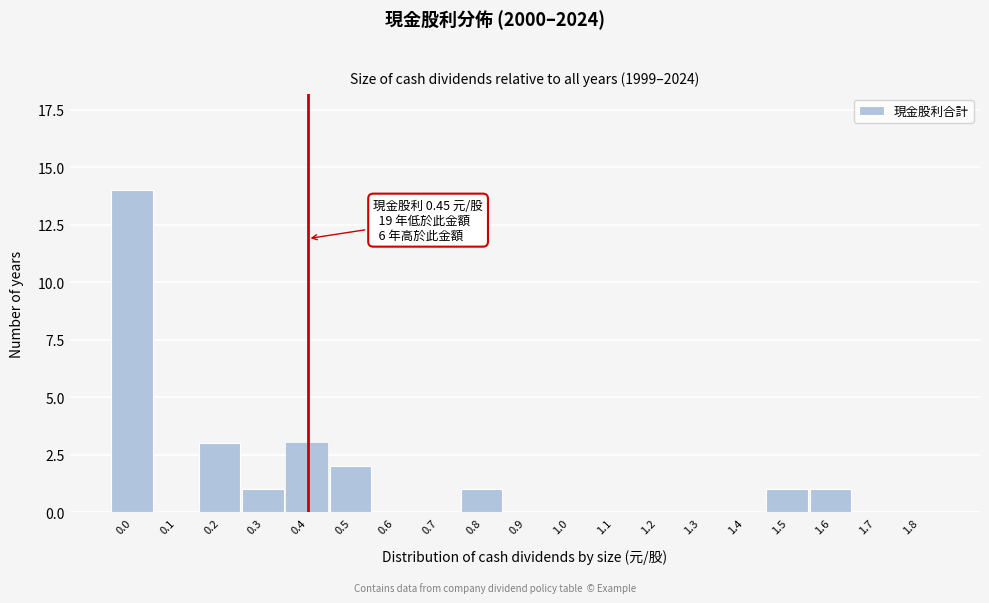

Reading left to right, list all the values displayed in this chart.

0.0=14	0.1=0	0.2=3	0.3=1	0.4=3	0.5=2	0.6=0	0.7=0	0.8=1	0.9=0	1.0=0	1.1=0	1.2=0	1.3=0	1.4=0	1.5=1	1.6=1	1.7=0	1.8=0